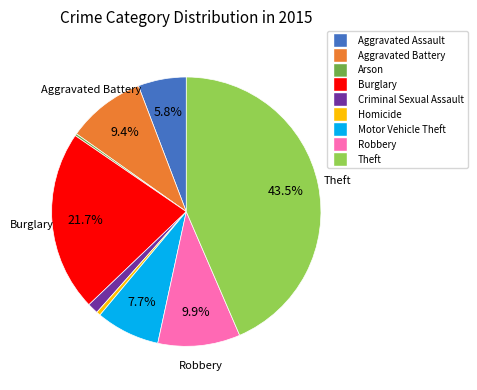

Is Theft the majority of the pie?

No